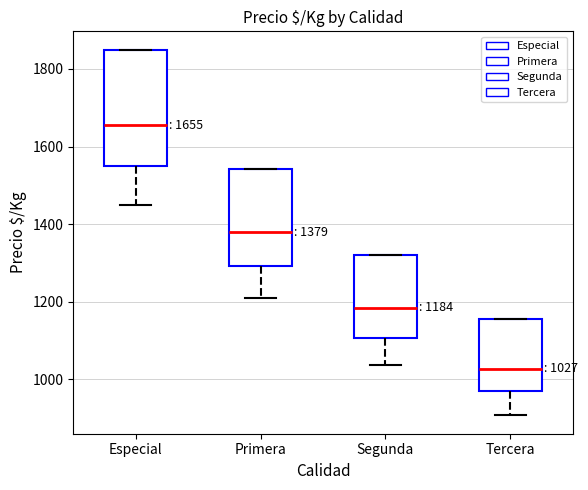

Which box is the tallest, from its lower edge to its upper edge?

Especial